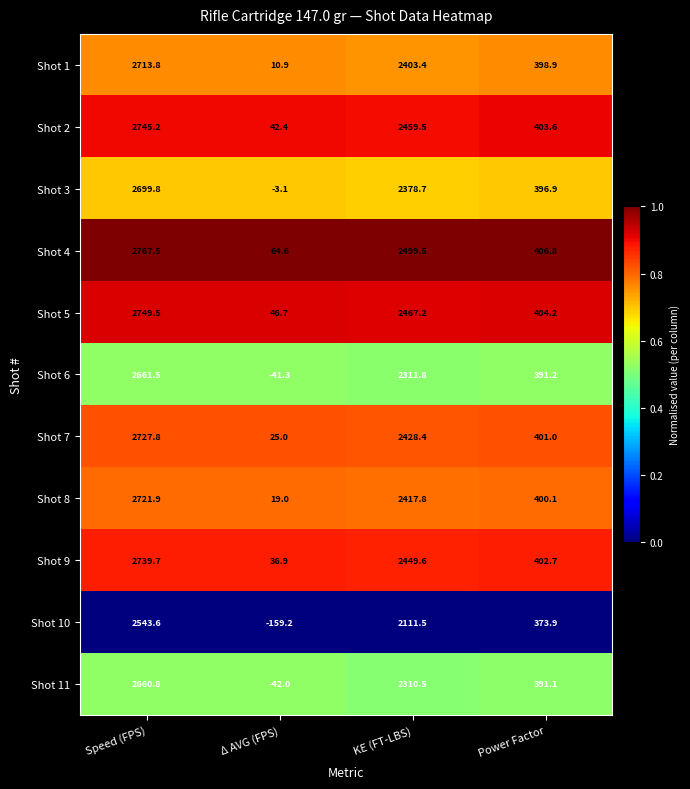

Count the number of data series in this chart.

11